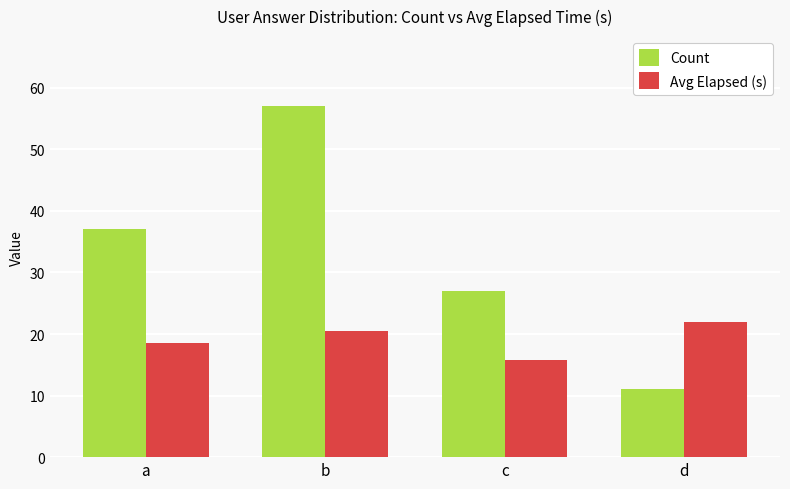

Rank the series by their maximum value, from highest to lowest.

Count, Avg Elapsed (s)